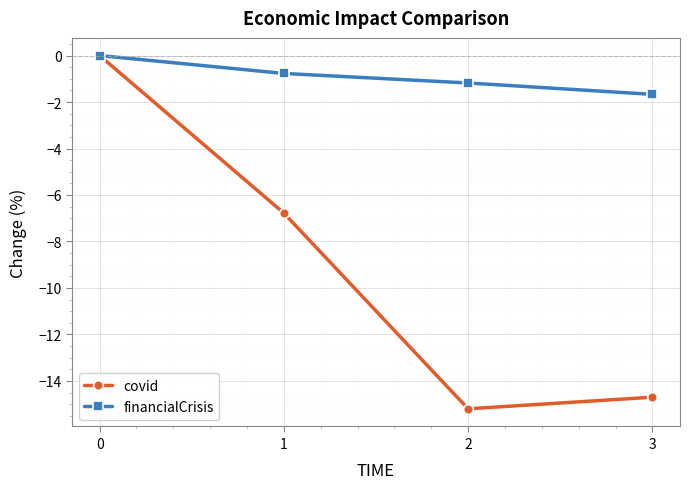

List the labels in order of financialCrisis value, largest first.

0, 1, 2, 3